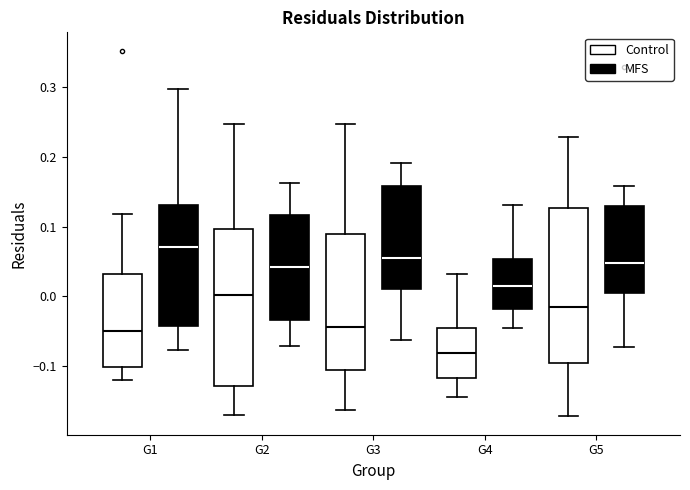

Which box has the lowest median line?

G4 (Control)